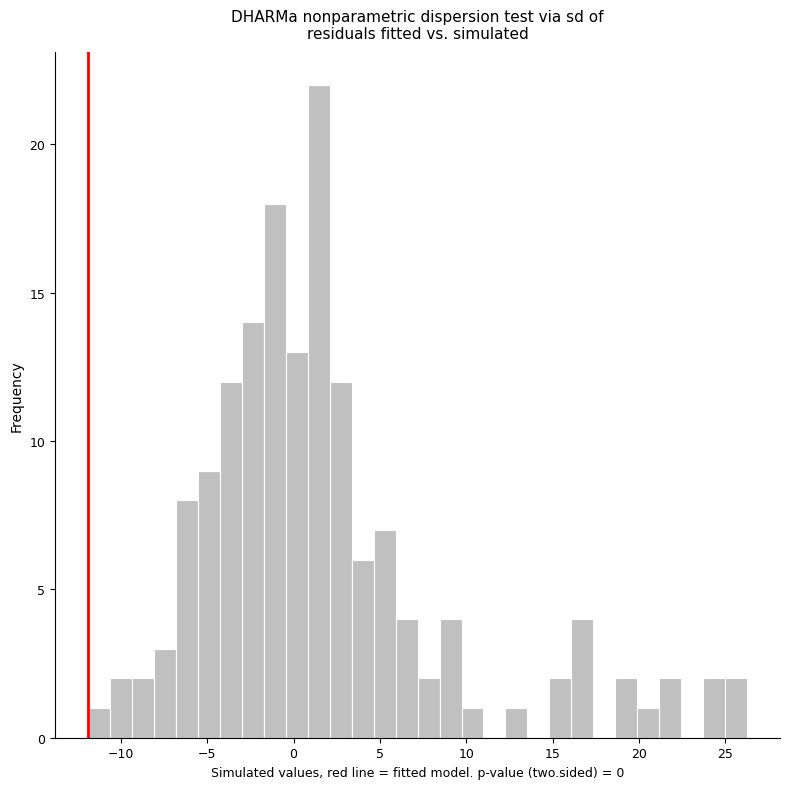

Read against the x-axis, roughly where is the centre of the tallest bar?

1.5